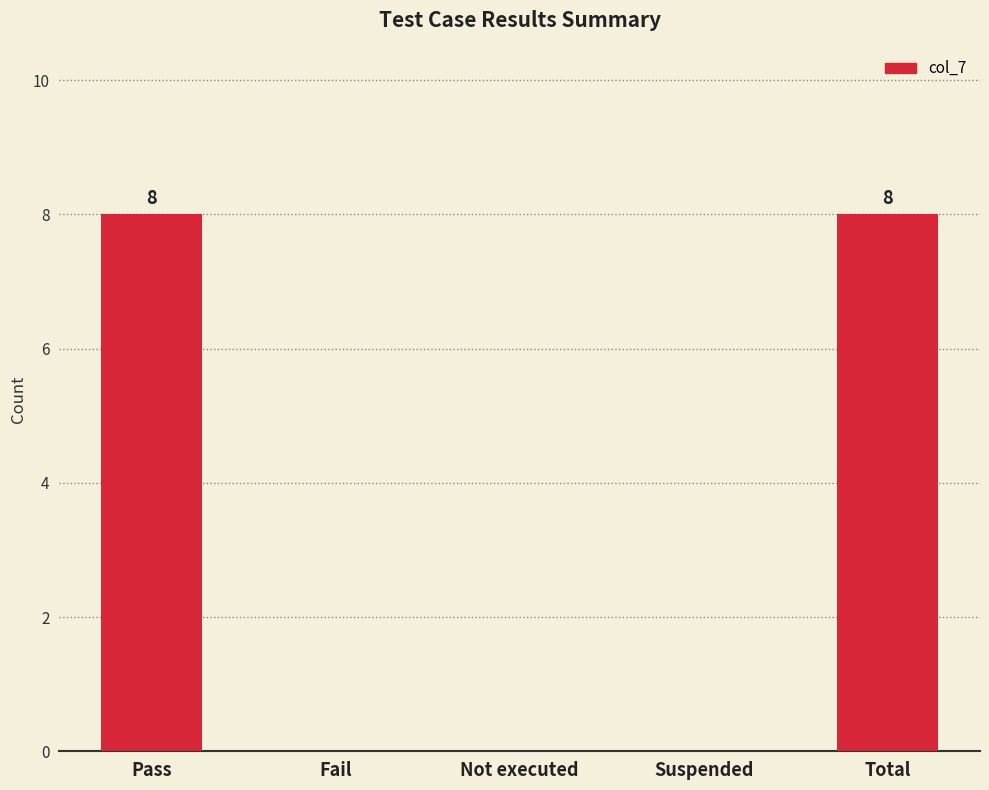

What is the greatest value displayed?

8